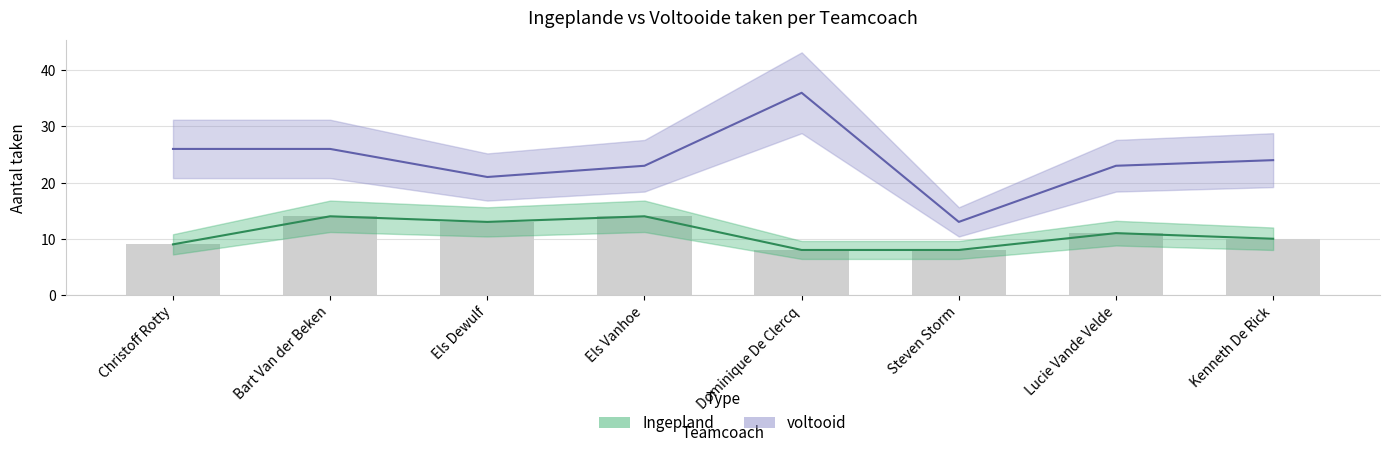

What is the minimum value for Ingepland?

8